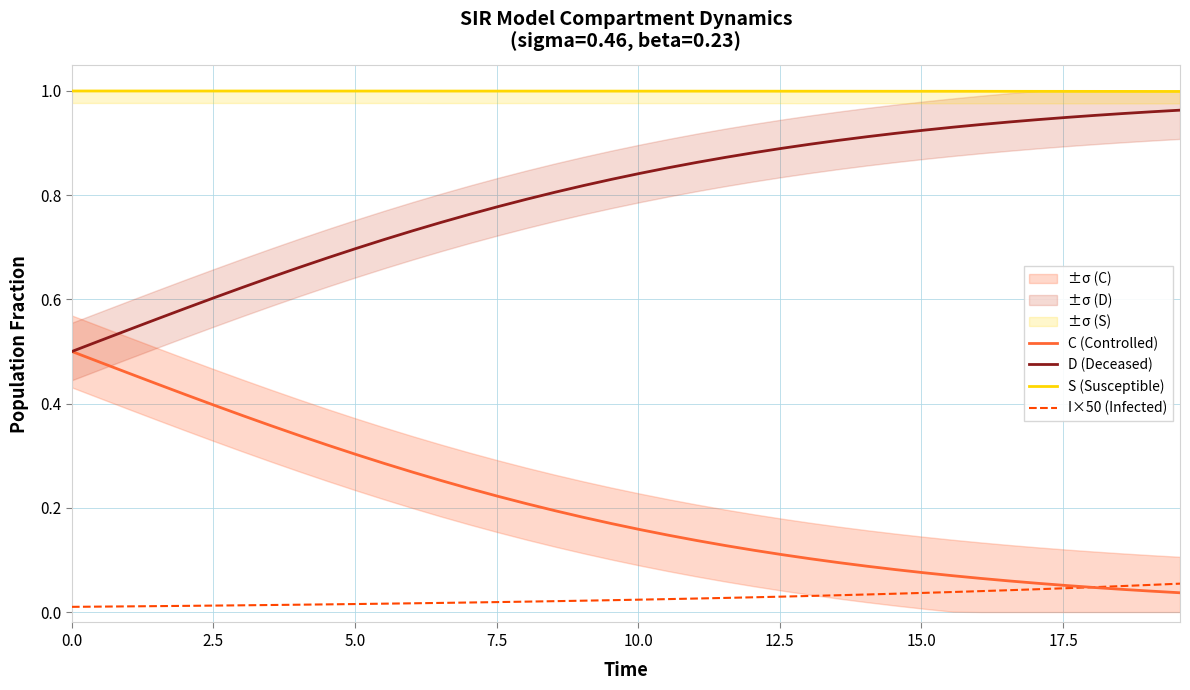

How many times do C (Controlled) and I×50 (Infected) cross each other?

1